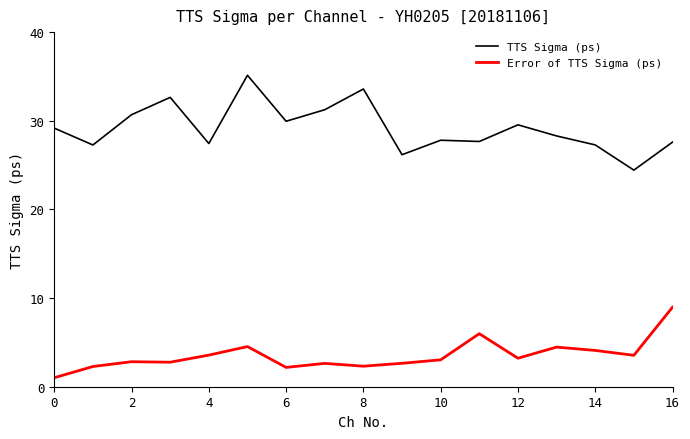

What is the greatest value displayed?

35.1